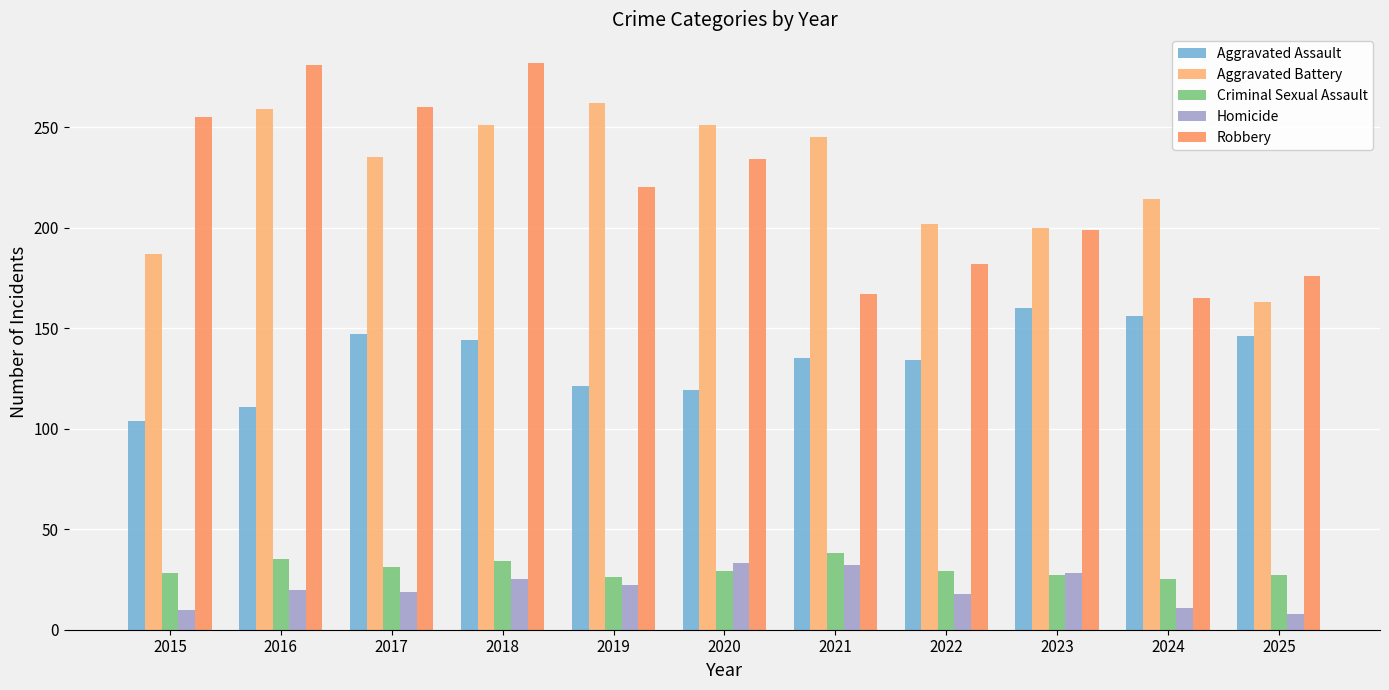

Reading left to right, what are all the values shown in this chart?

Aggravated Assault: 104	111	147	144	121	119	135	134	160	156	146
Aggravated Battery: 187	259	235	251	262	251	245	202	200	214	163
Criminal Sexual Assault: 28	35	31	34	26	29	38	29	27	25	27
Homicide: 10	20	19	25	22	33	32	18	28	11	8
Robbery: 255	281	260	282	220	234	167	182	199	165	176